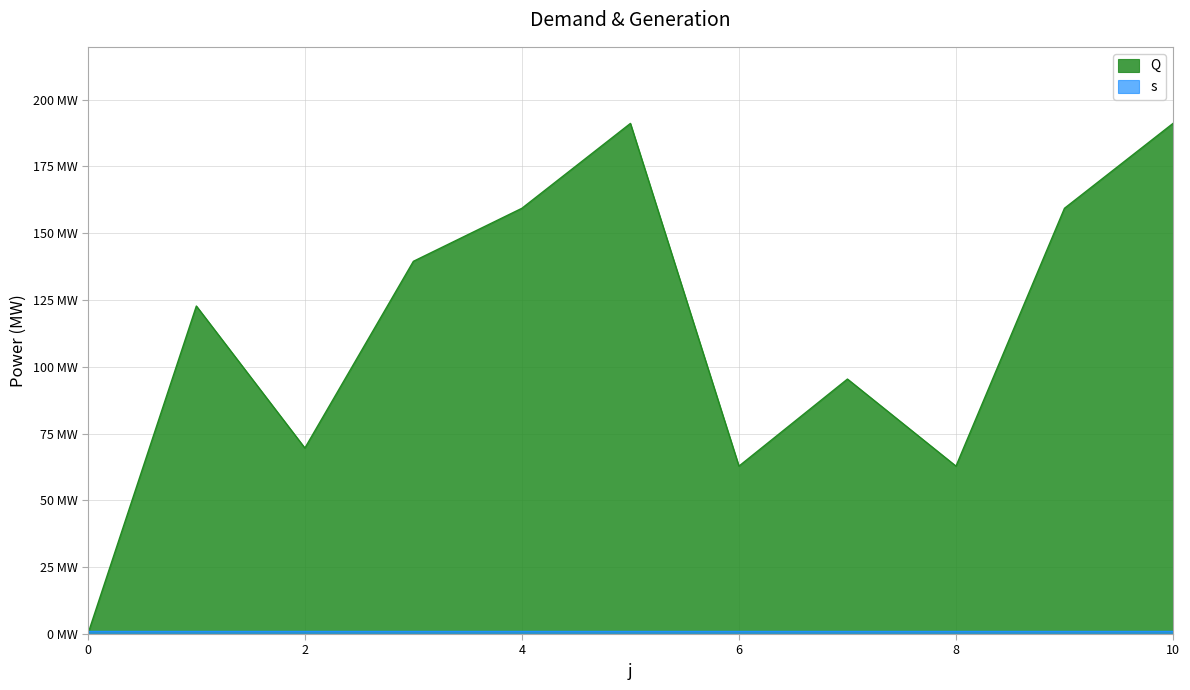

Is it true that the value at 5 is 191.1?

True